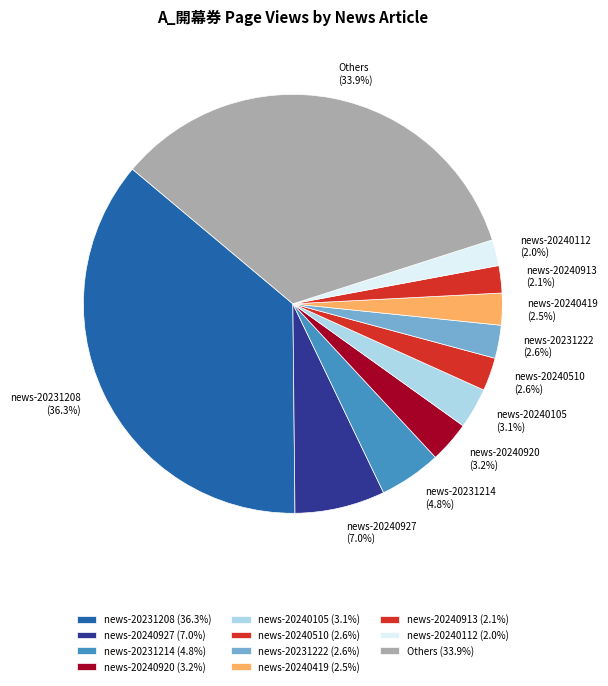

Does any single category account for the majority?

No